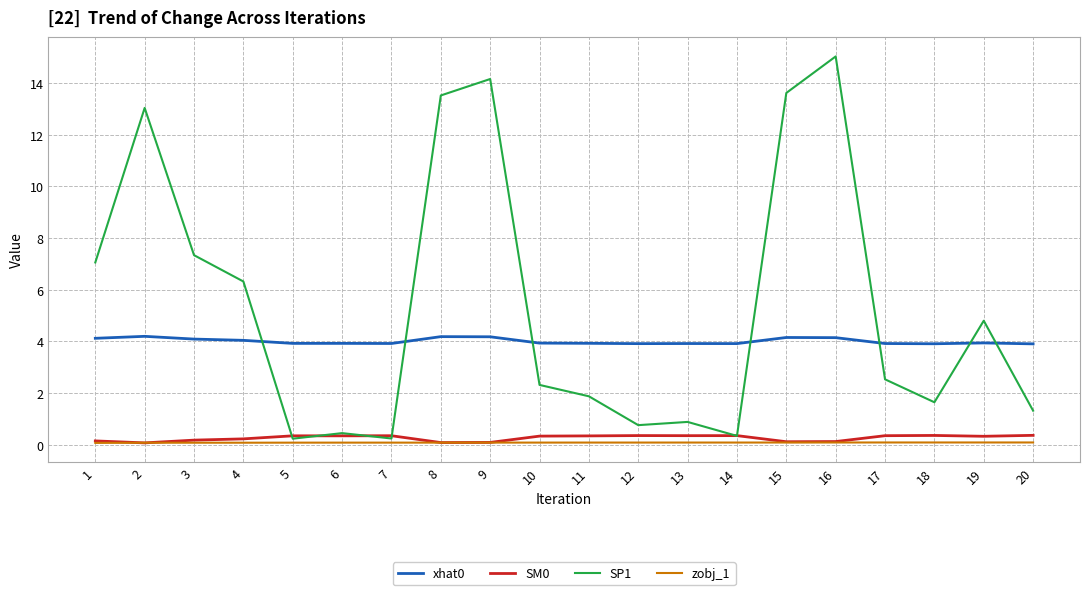

Which label corresponds to the largest value in the chart?

16